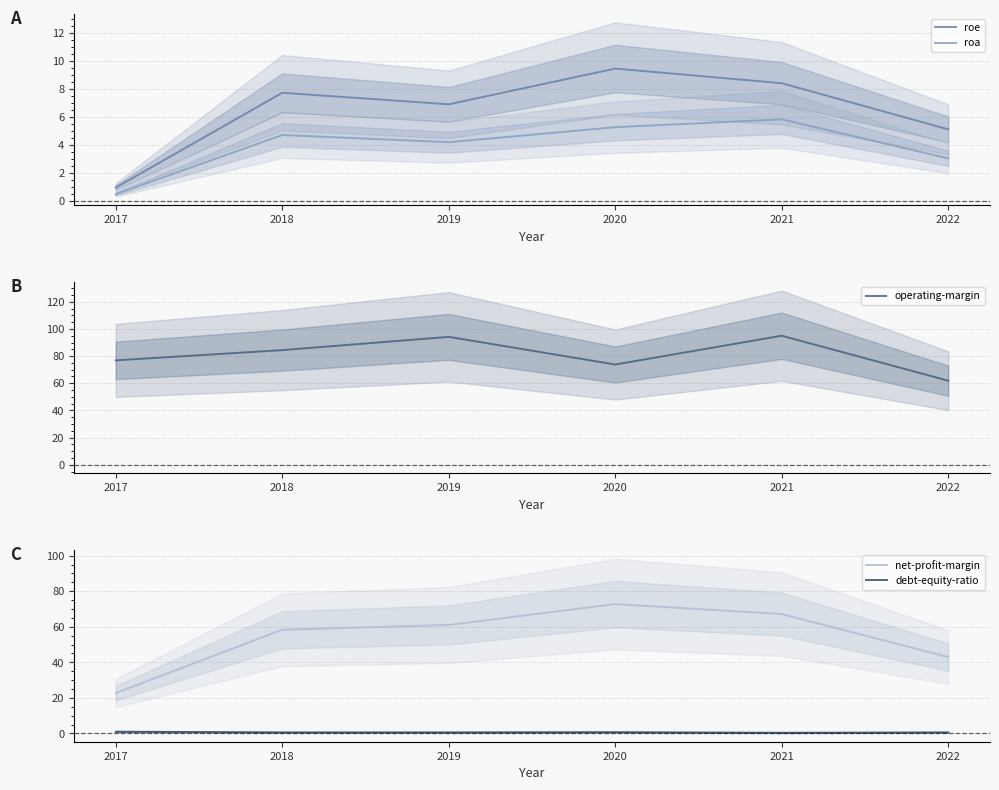

What is the value of the roe point at the 6th from the left?

5.1